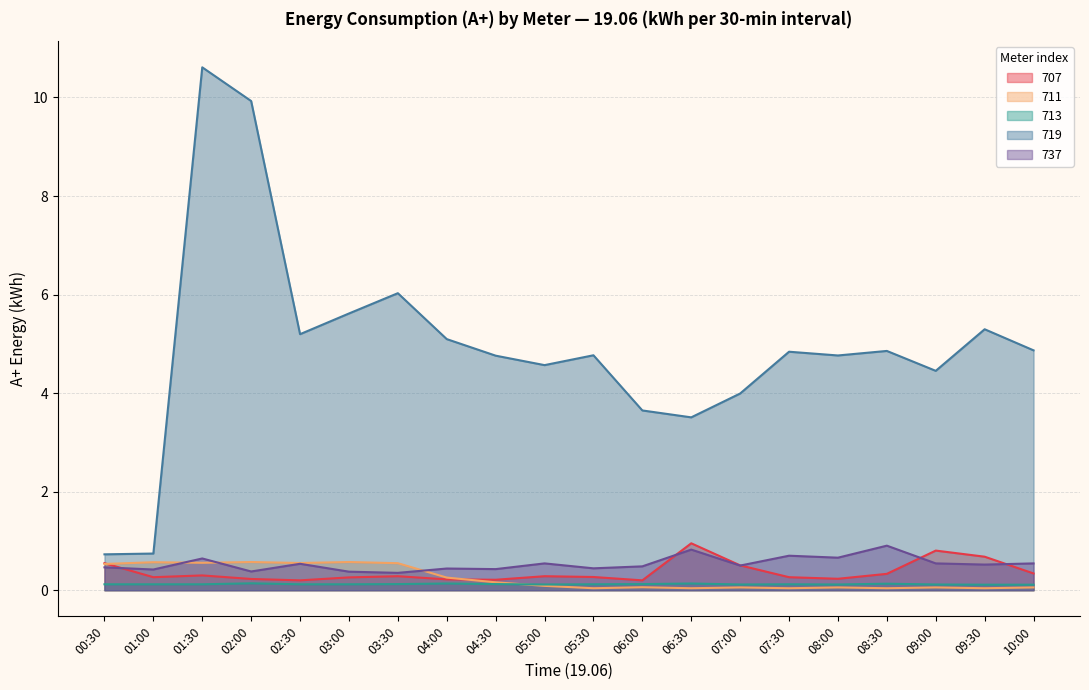

Is the value of 713 at 06:00 greater than the value of 719 at 01:30?

No